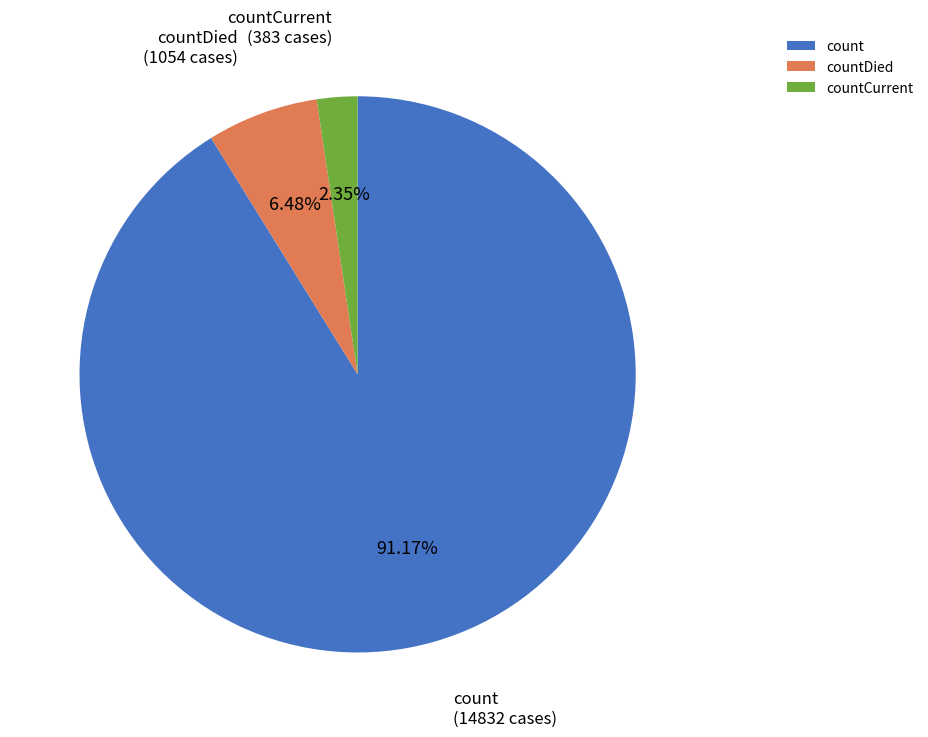

What percentage is the countCurrent slice, to the nearest percent?

2%